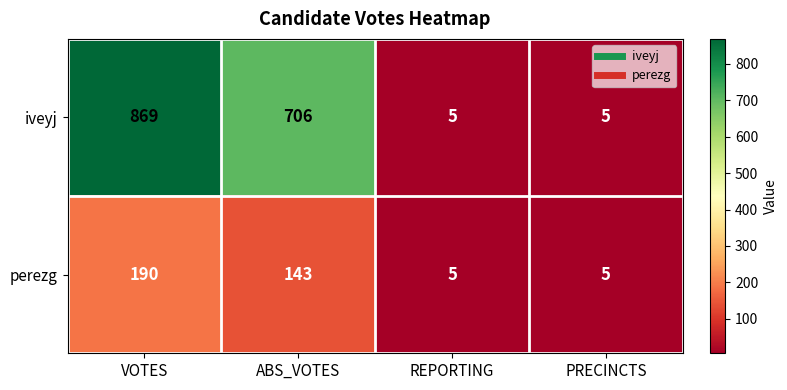

What is the difference between the highest and lowest values at ABS_VOTES?

563